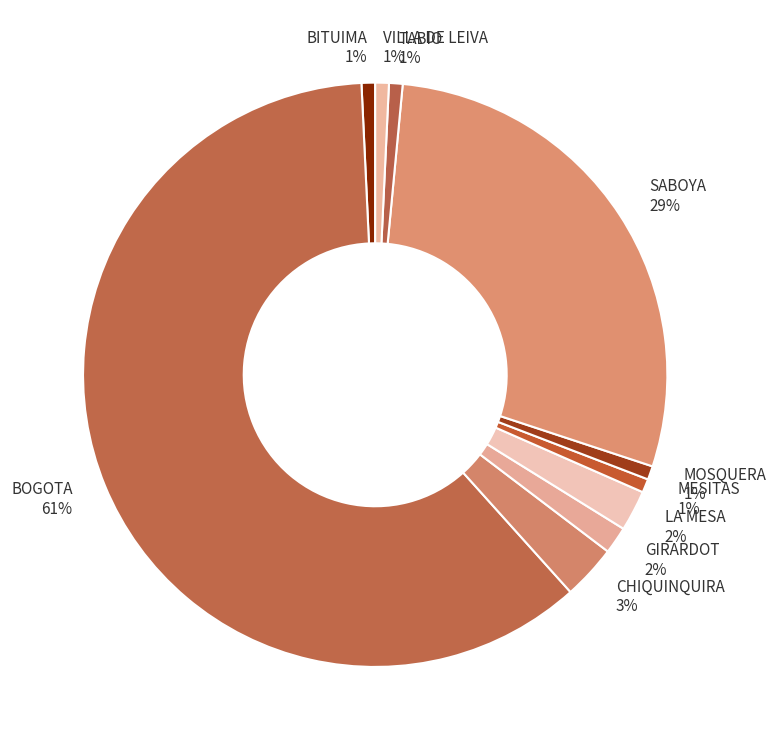

Does any single category account for the majority?

Yes